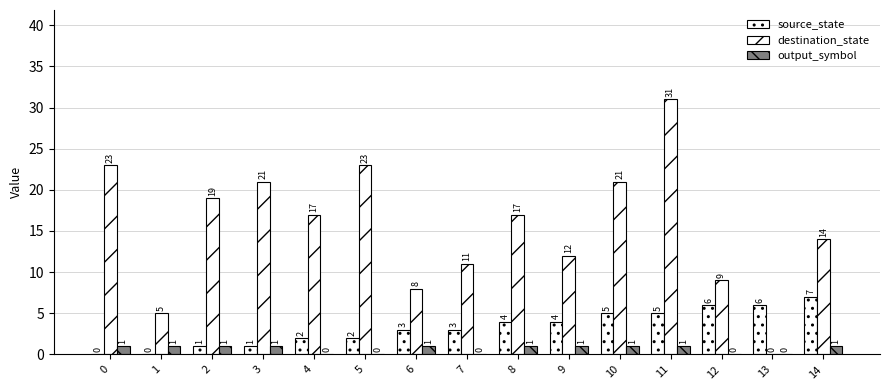

Rank the categories by source_state value from highest to lowest.

14, 12, 13, 10, 11, 8, 9, 6, 7, 4, 5, 2, 3, 0, 1